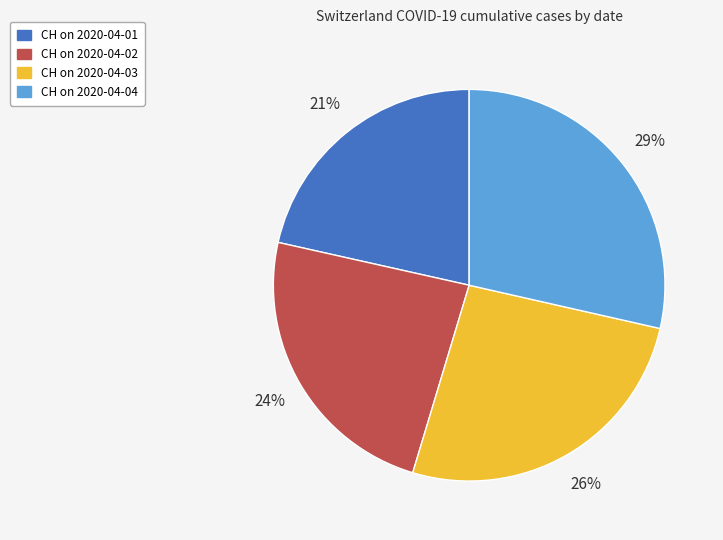

To the nearest percent, what is the average slice percentage?

25%